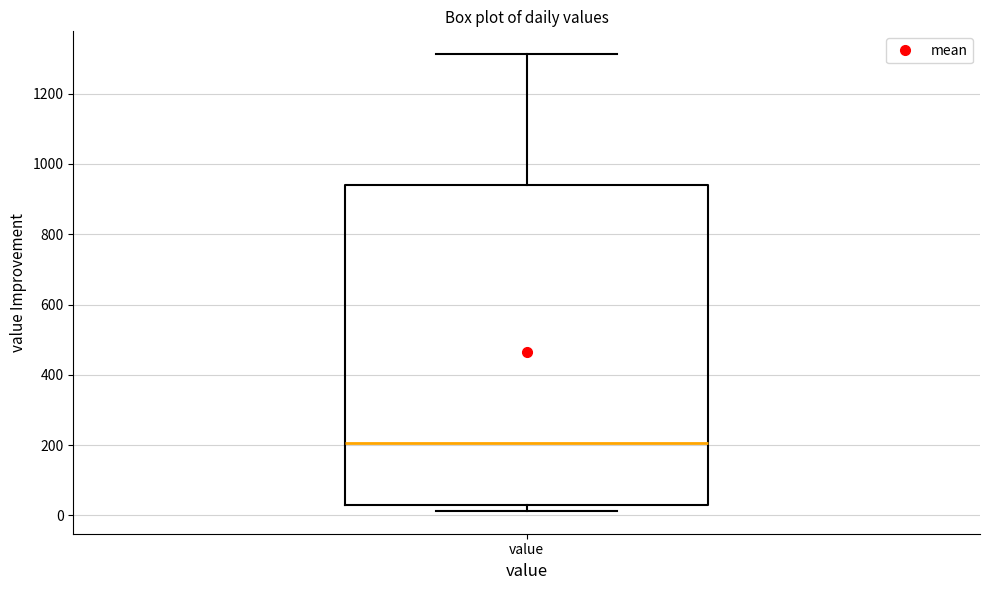

Read this box plot against the y-axis: the position of the median line, the range covered by the box, and the ends of both whiskers. The values are not printed on the chart, so give them approximately, as read against the axis.

median 200, box 40 to 940, whiskers 20 to 1320